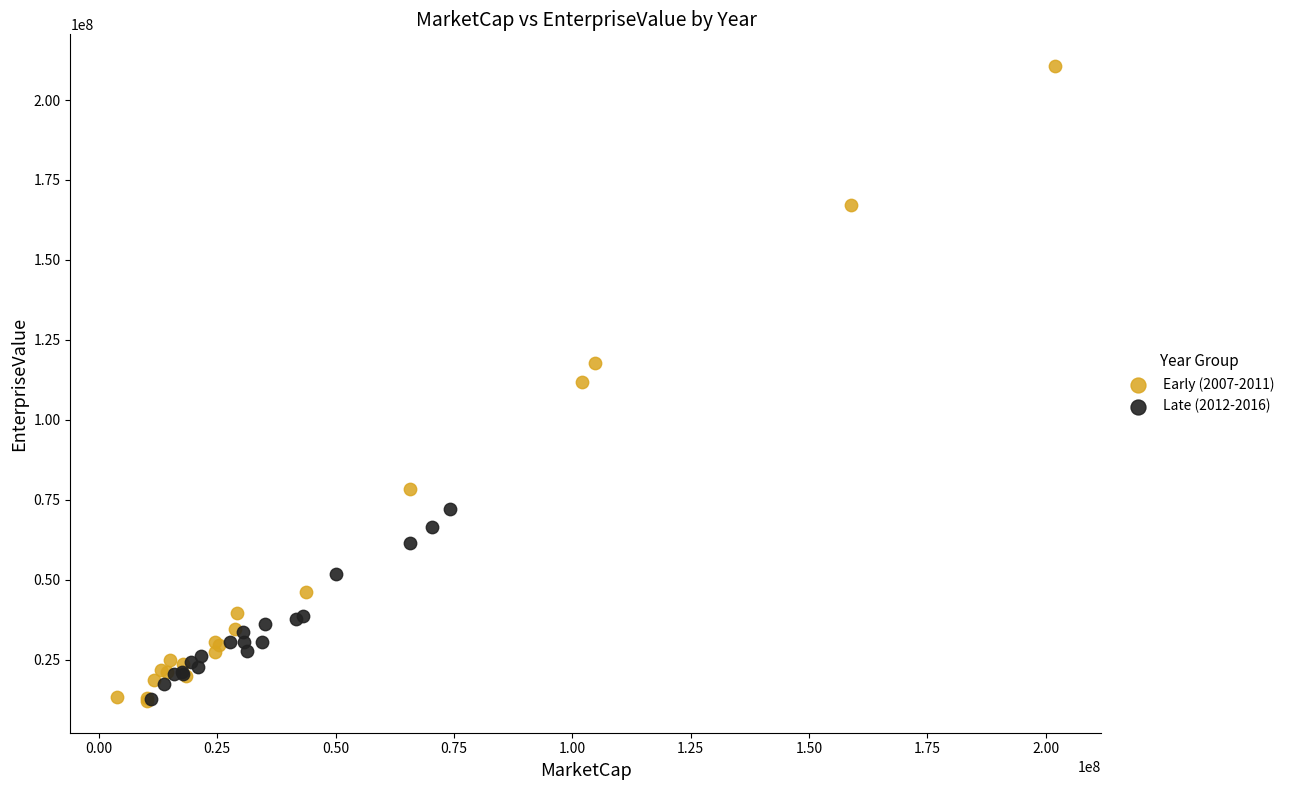

Which series has the widest spread of Y values?

Early (2007-2011)